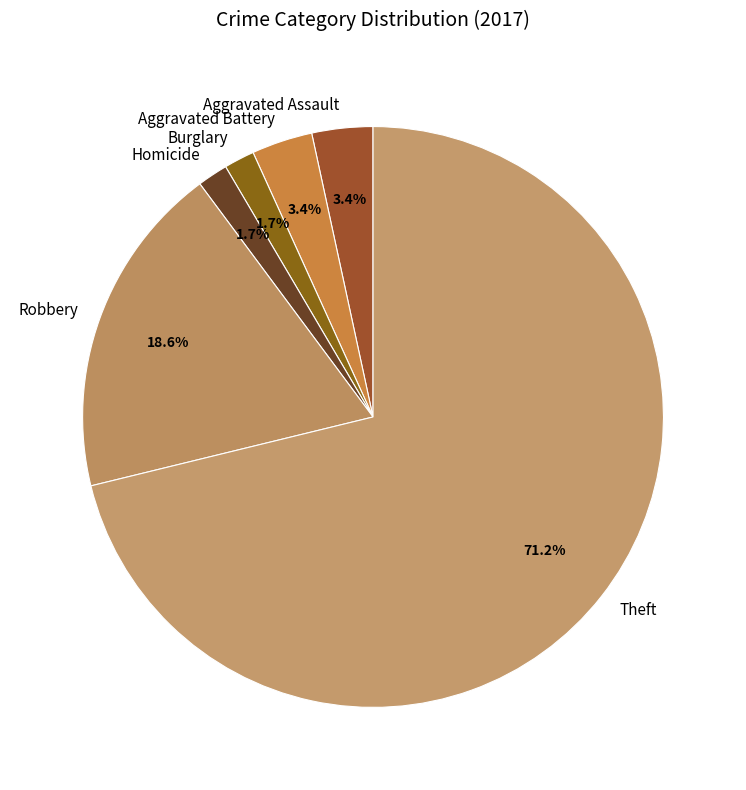

How many segments does this pie chart have?

6